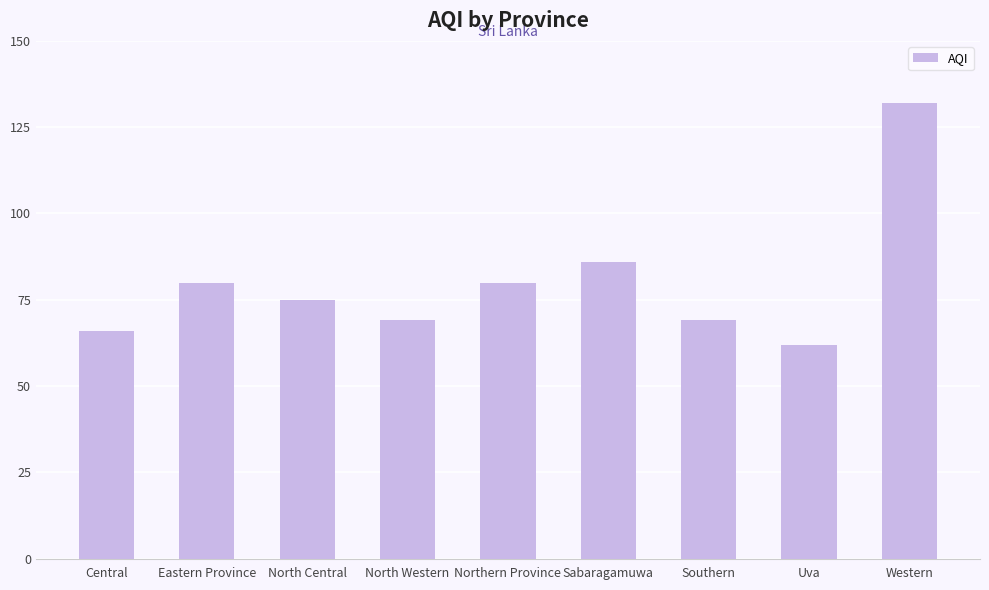

Reading left to right, list all the values displayed in this chart.

66	80	75	69	80	86	69	62	132